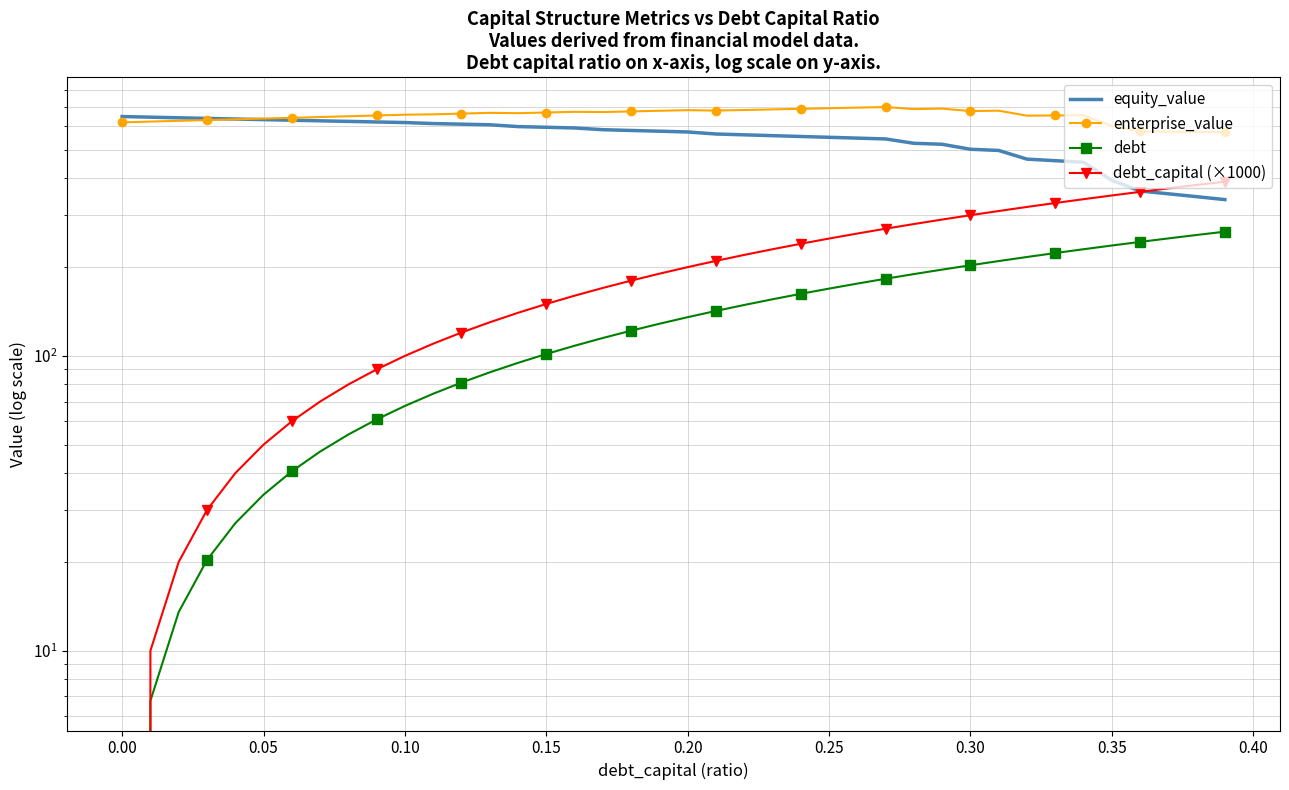

True or false: equity_value has more than 2 points higher than both neighbors.

False